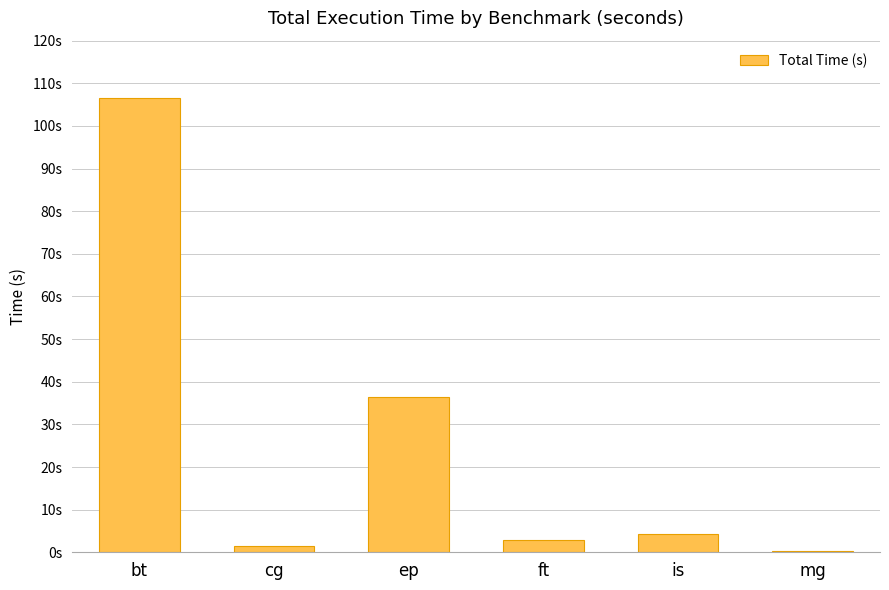

Reading right to left, list all the values displayed in this chart.

mg=0.3	is=4.3	ft=2.9	ep=36.4	cg=1.5	bt=106.4